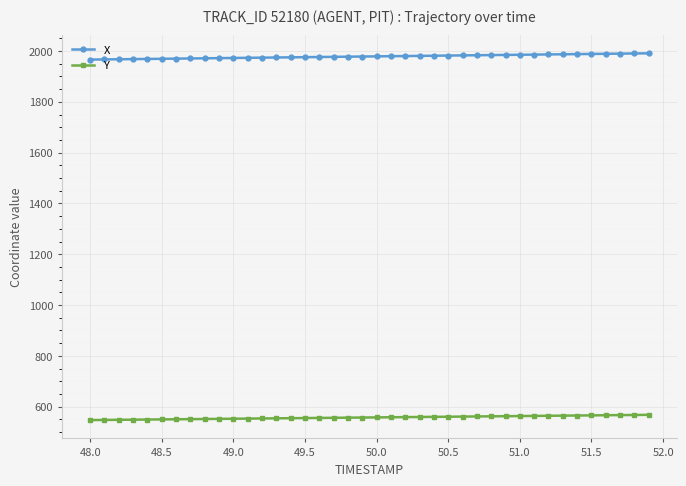

What is the value of the Y point at the 21st from the left?

557.7